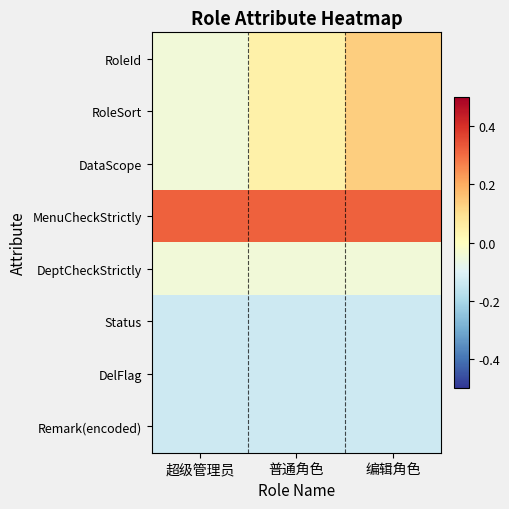

Reading left to right, list all the values displayed in this chart.

RoleId: 超级管理员=-0.0	普通角色=0.0	编辑角色=0.1
RoleSort: 超级管理员=-0.0	普通角色=0.0	编辑角色=0.1
DataScope: 超级管理员=-0.0	普通角色=0.0	编辑角色=0.1
MenuCheckStrictly: 超级管理员=0.3	普通角色=0.3	编辑角色=0.3
DeptCheckStrictly: 超级管理员=-0.0	普通角色=-0.0	编辑角色=-0.0
Status: 超级管理员=-0.1	普通角色=-0.1	编辑角色=-0.1
DelFlag: 超级管理员=-0.1	普通角色=-0.1	编辑角色=-0.1
Remark(encoded): 超级管理员=-0.1	普通角色=-0.1	编辑角色=-0.1